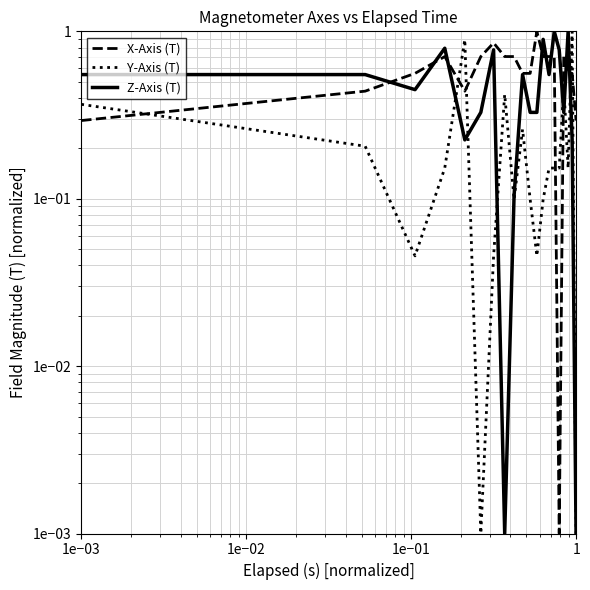

Between which two adjacent categories do Y-Axis (T) and Z-Axis (T) first intersect?

1e−01 and 1